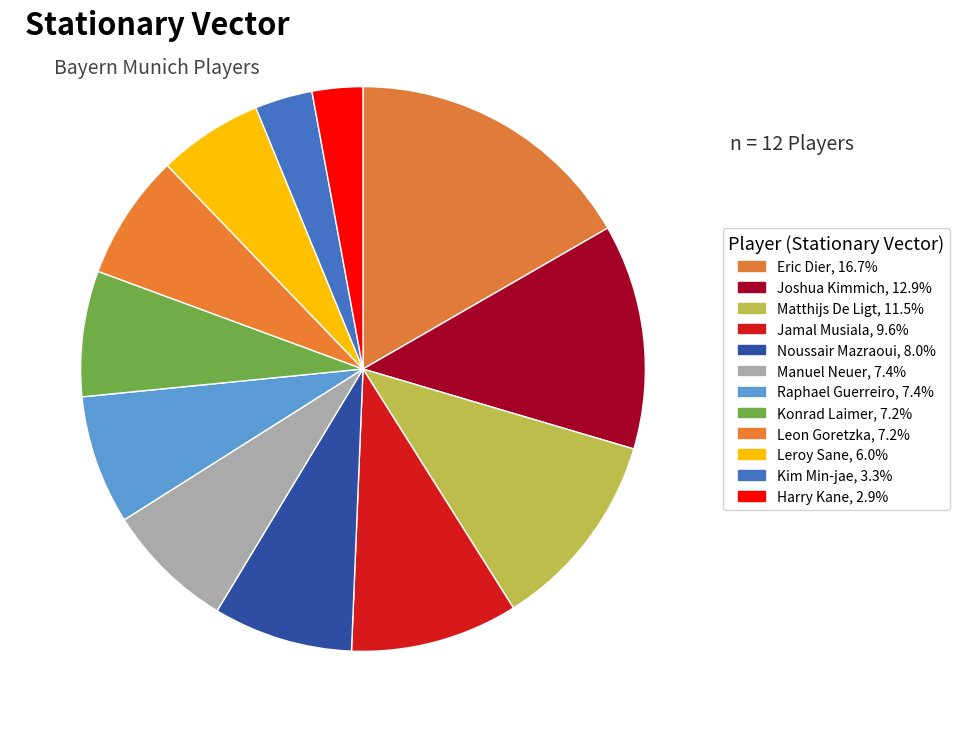

Count the number of slices in the pie.

12